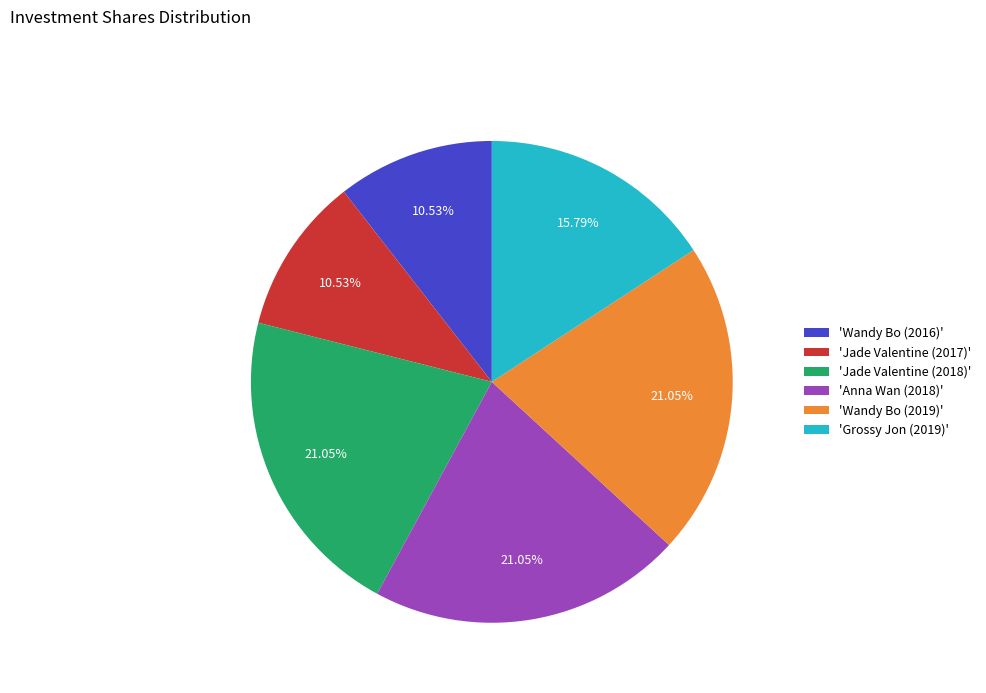

Does 'Jade Valentine (2018)' account for over 50% of the chart?

No